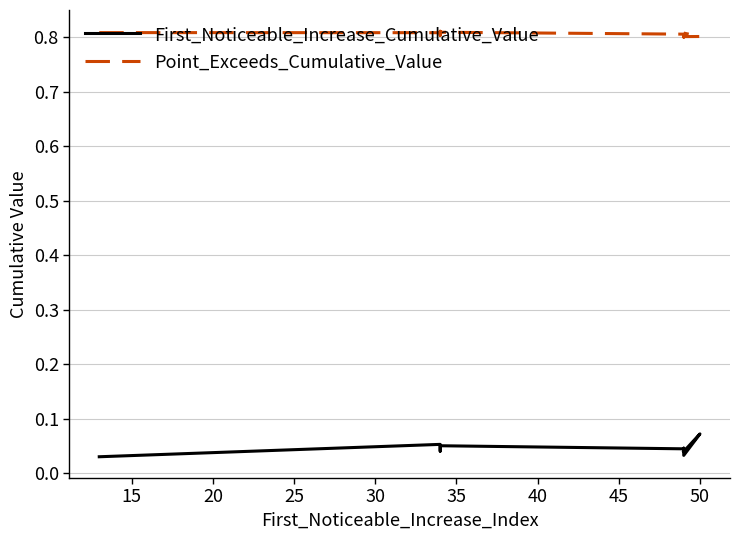

List the series in order of their peak value, lowest first.

First_Noticeable_Increase_Cumulative_Value, Point_Exceeds_Cumulative_Value